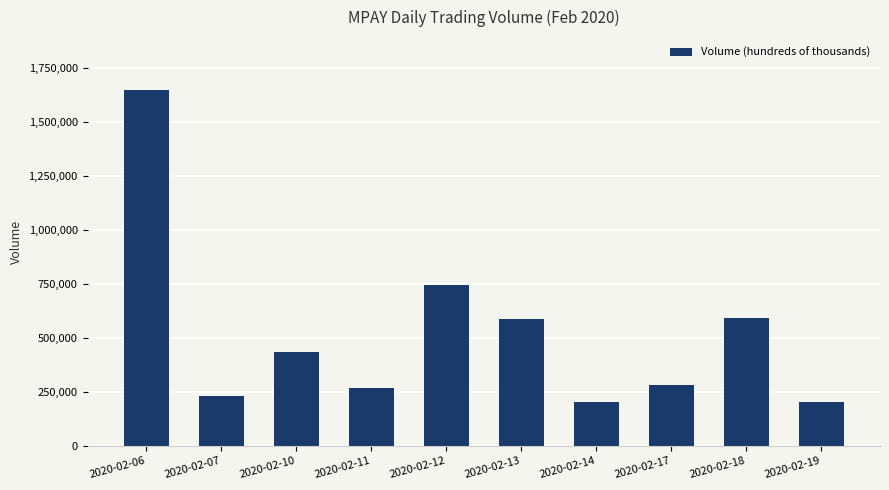

What is the change in value from 2020-02-07 to 2020-02-13?

+355500